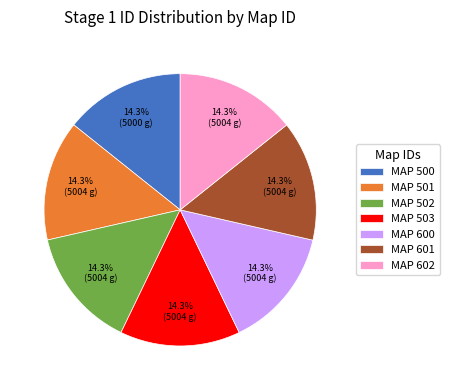

What is the ratio of the value at MAP 602 to the value at MAP 501?

1.0